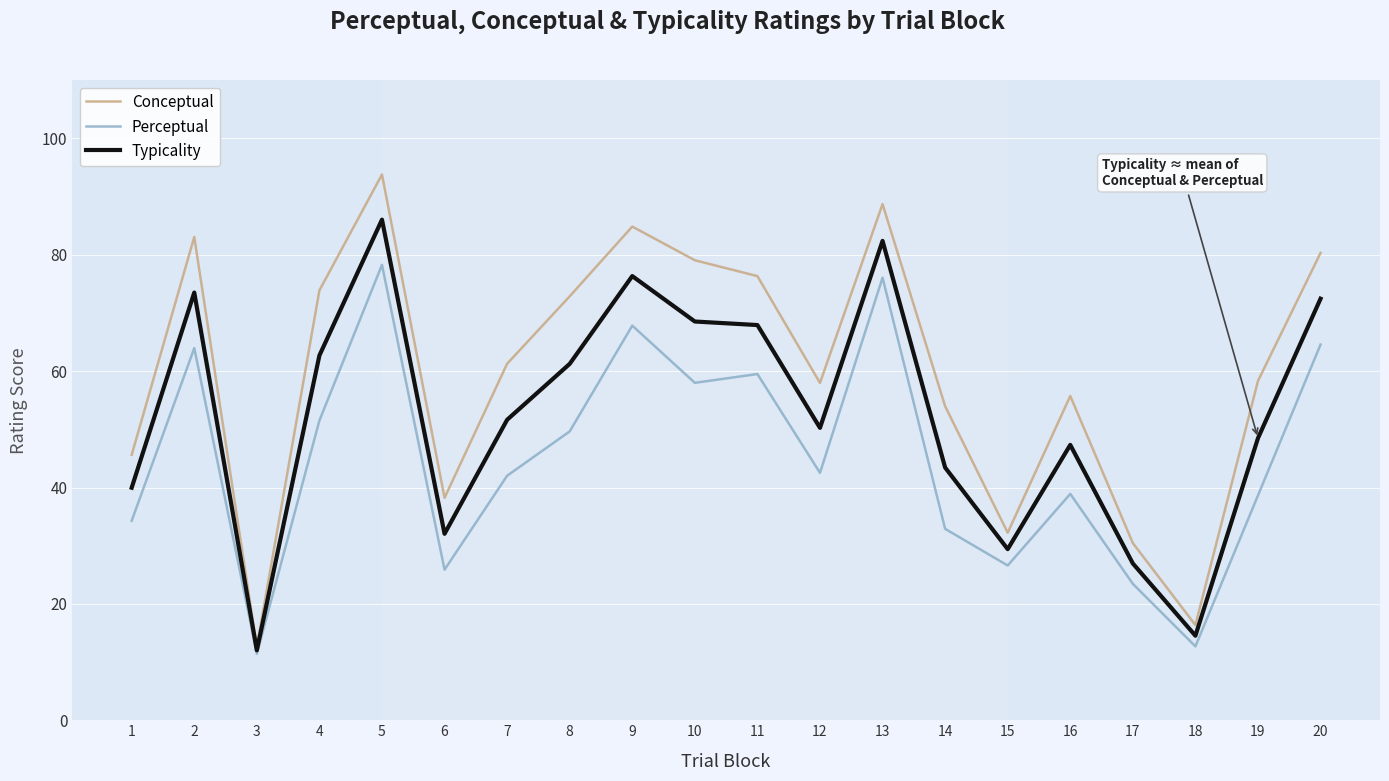

What is the difference between the maximum and minimum values in the Conceptual series?

81.2